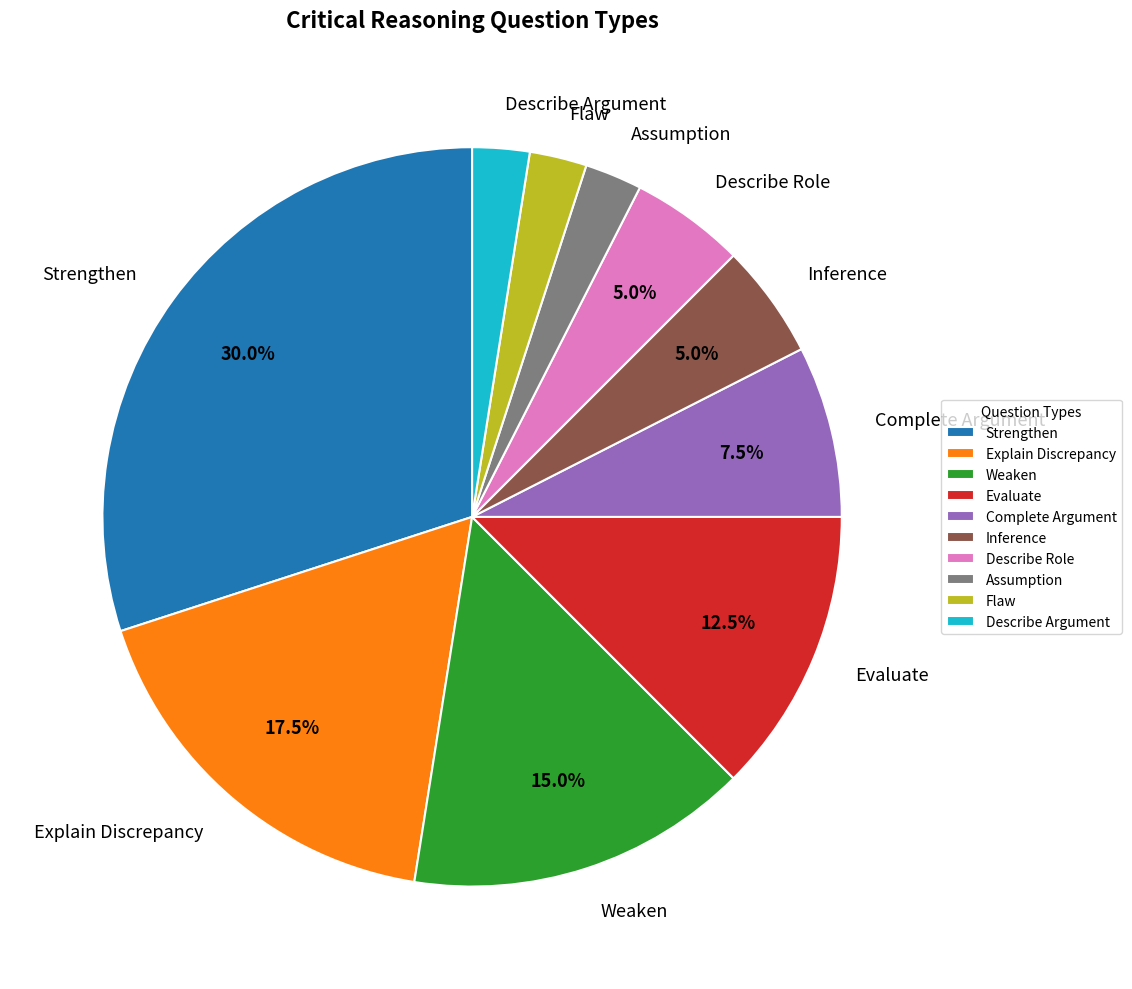

Which category has the biggest portion of the pie?

Strengthen